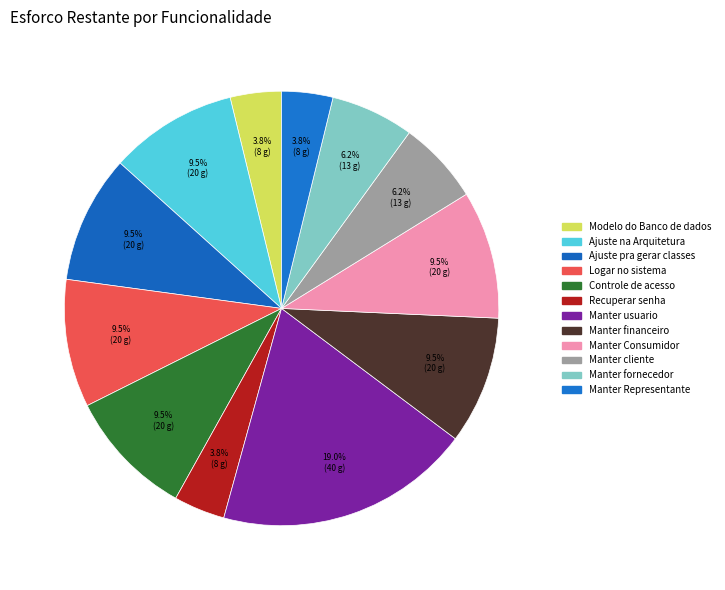

What percentage is the Recuperar senha slice, to the nearest percent?

4%